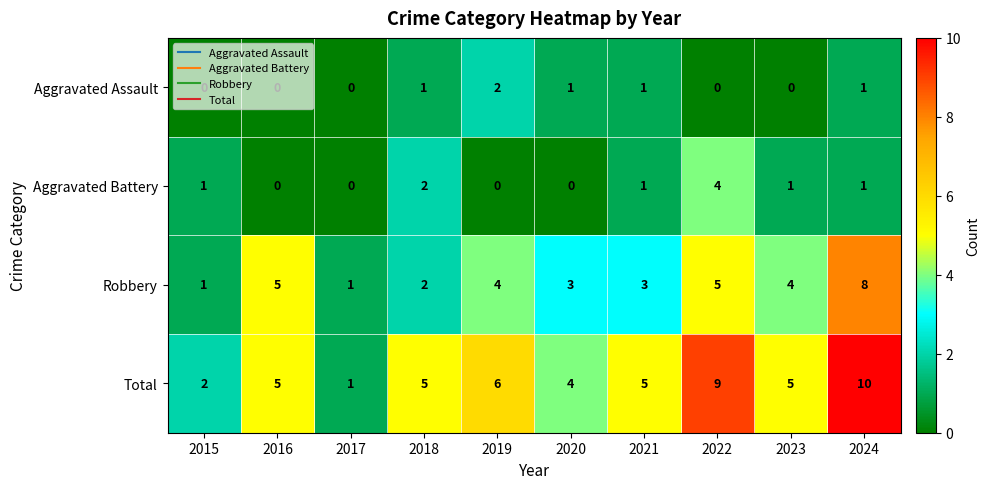

At which label does Total reach its peak?

2024